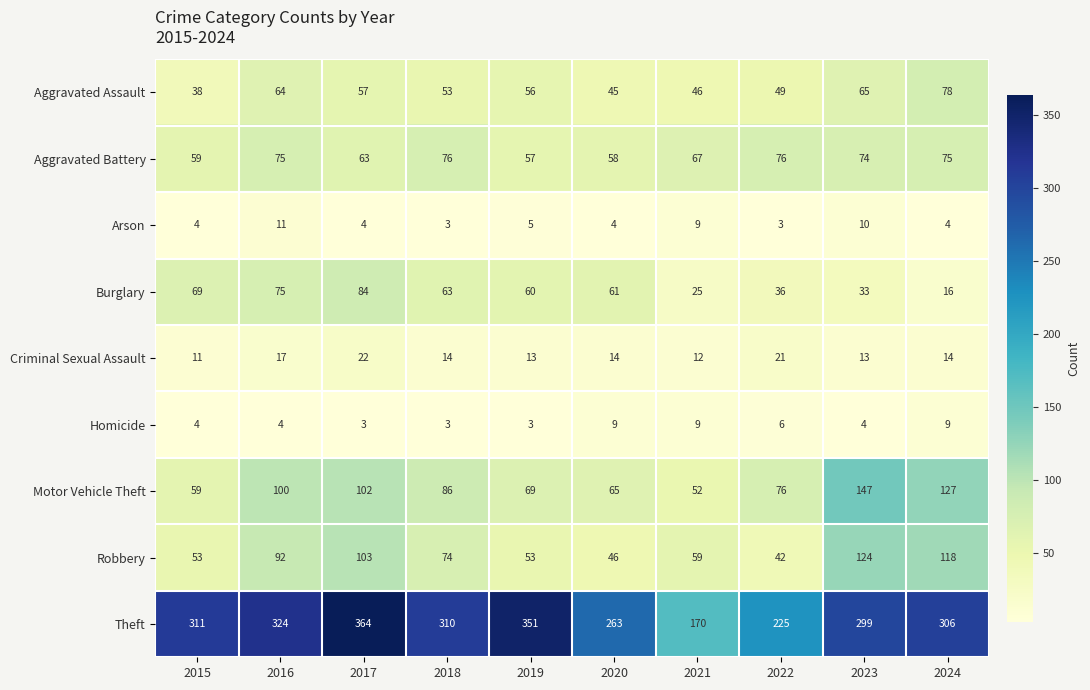

Which series has the largest range (max minus min)?

Theft